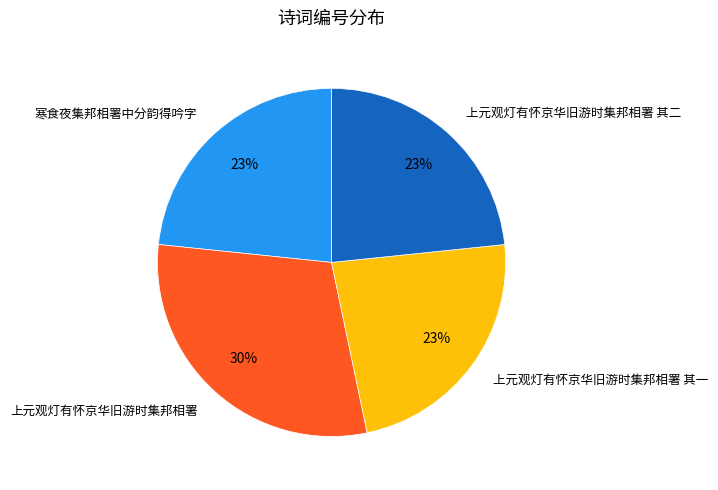

What is the ratio of the value at 上元观灯有怀京华旧游时集邦相署 其二 to the value at 上元观灯有怀京华旧游时集邦相署?

0.8